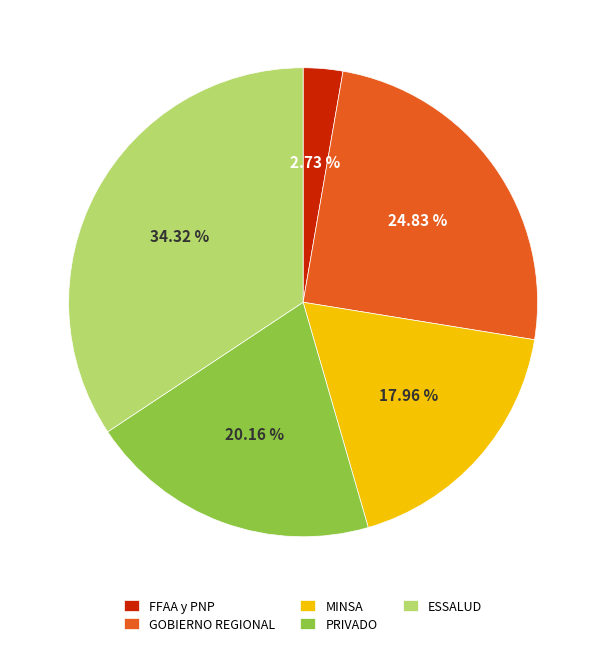

Rank the categories by value from lowest to highest.

FFAA y PNP, MINSA, PRIVADO, GOBIERNO REGIONAL, ESSALUD